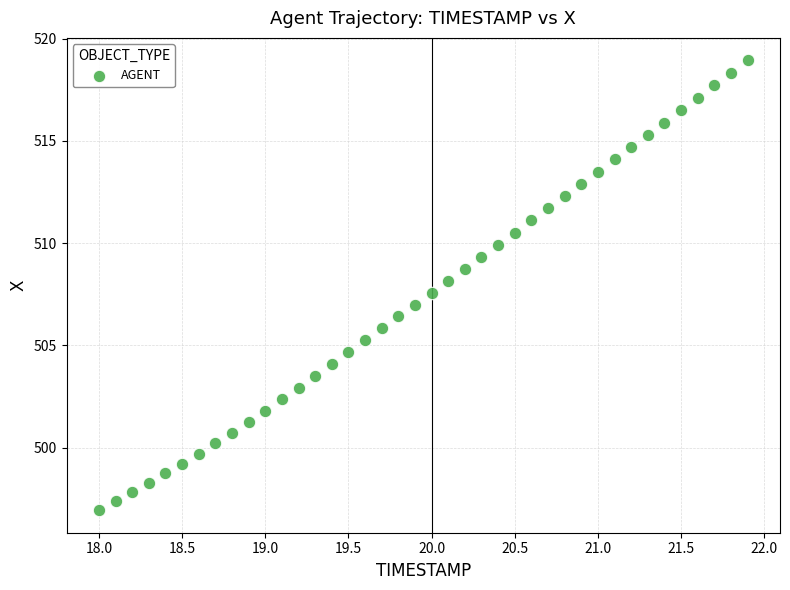

What is the range of X values (max minus min)?

3.9